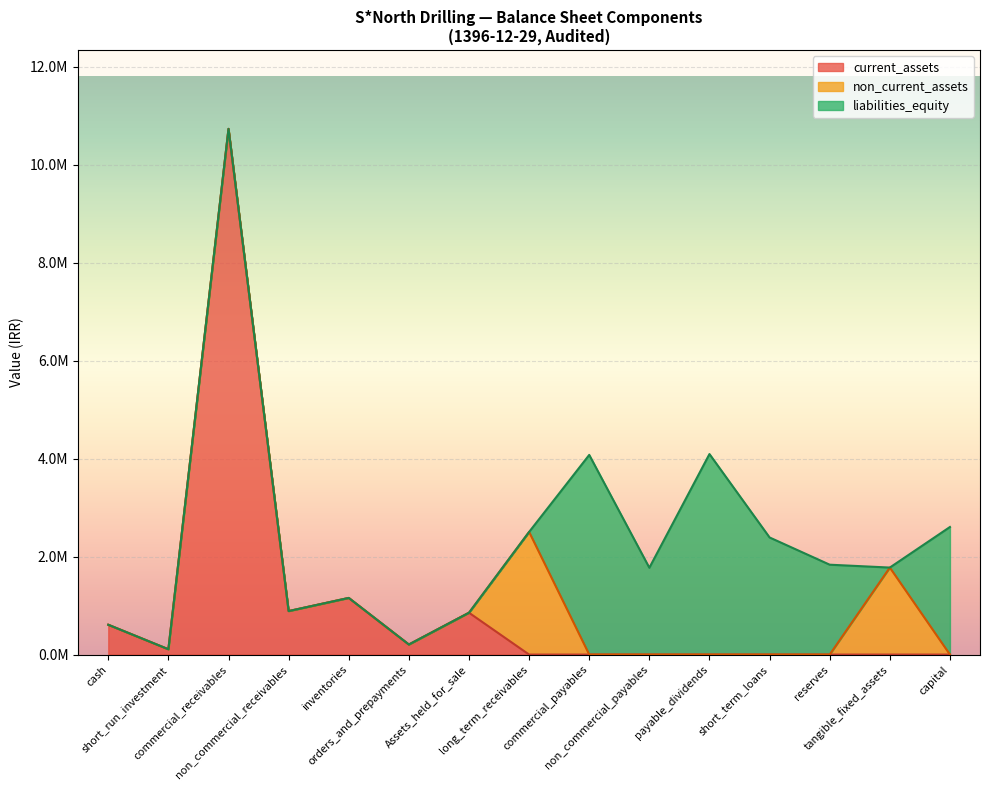

Count the number of categories in the chart.

15